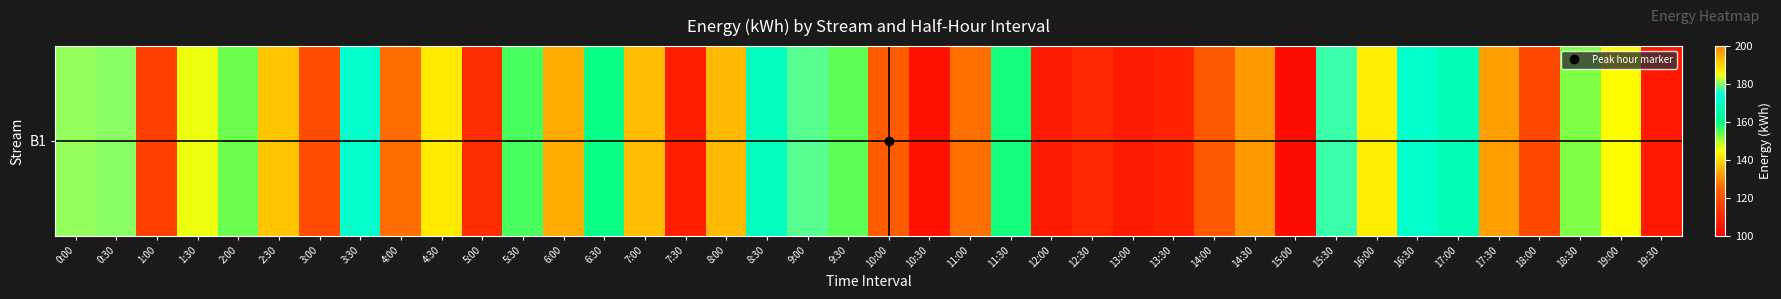

List the labels in order of value, largest first.

17:30, 8:00, 7:00, 16:00, 1:30, 0:00, 0:30, 9:00, 15:30, 3:30, 16:30, 8:30, 17:00, 6:30, 11:30, 5:30, 9:30, 2:00, 18:30, 19:00, 4:30, 2:30, 6:00, 14:30, 11:00, 4:00, 10:00, 14:00, 3:00, 18:00, 1:00, 5:00, 12:30, 13:30, 7:30, 12:00, 13:00, 19:30, 10:30, 15:00